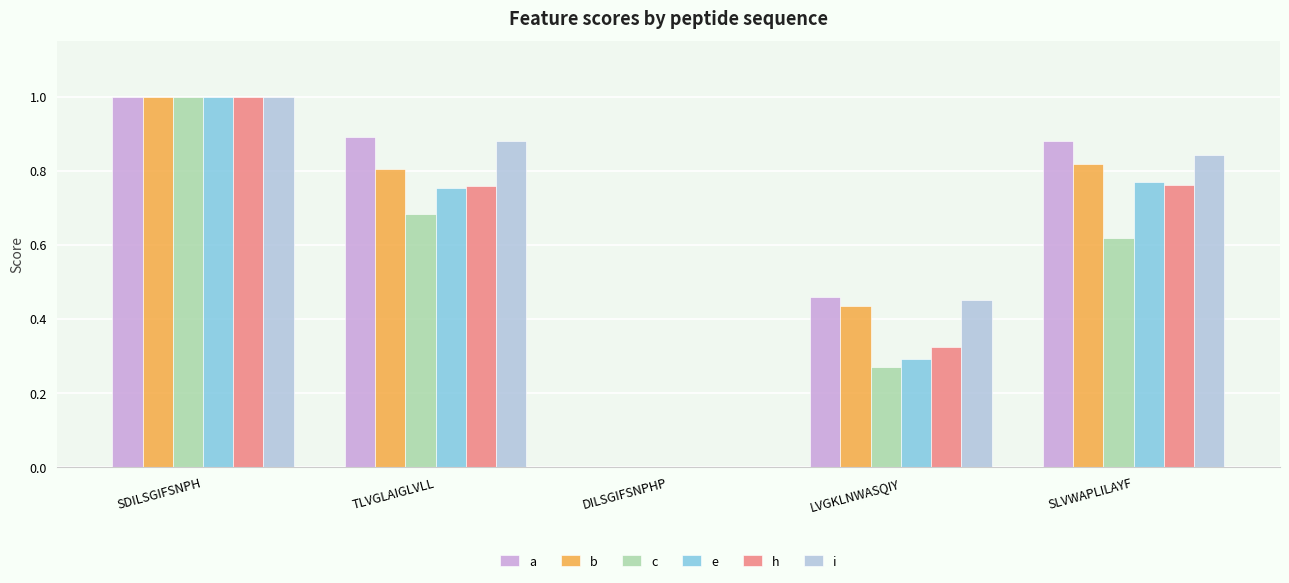

True or false: c has a value of 0.2 at LVGKLNWASQIY.

False